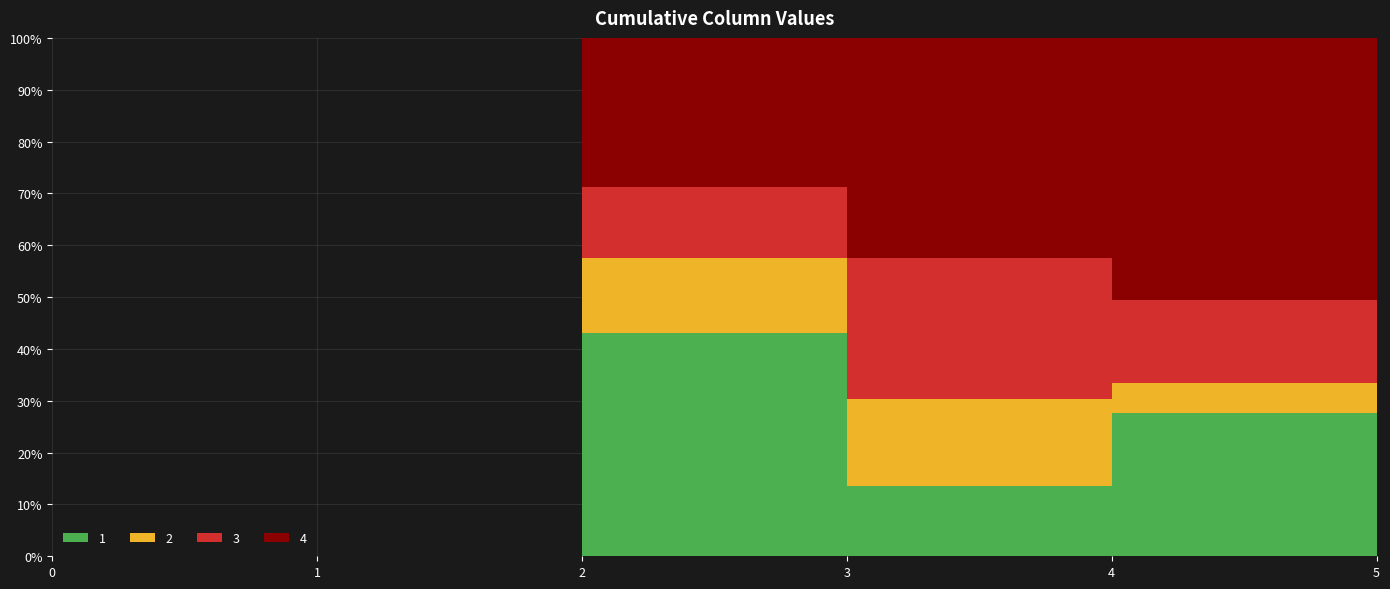

Reading left to right, list all the values displayed in this chart.

1: 0	0	66	27	82	105
2: 0	0	22	33	17	48
3: 0	0	21	54	48	77
4: 0	0	44	84	150	122